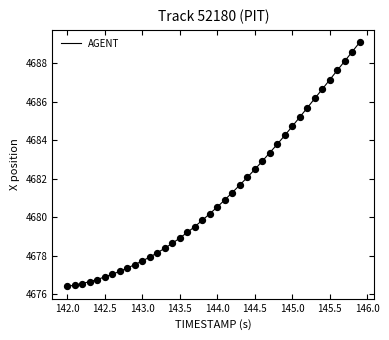

What is the difference between the maximum and minimum values?

12.7